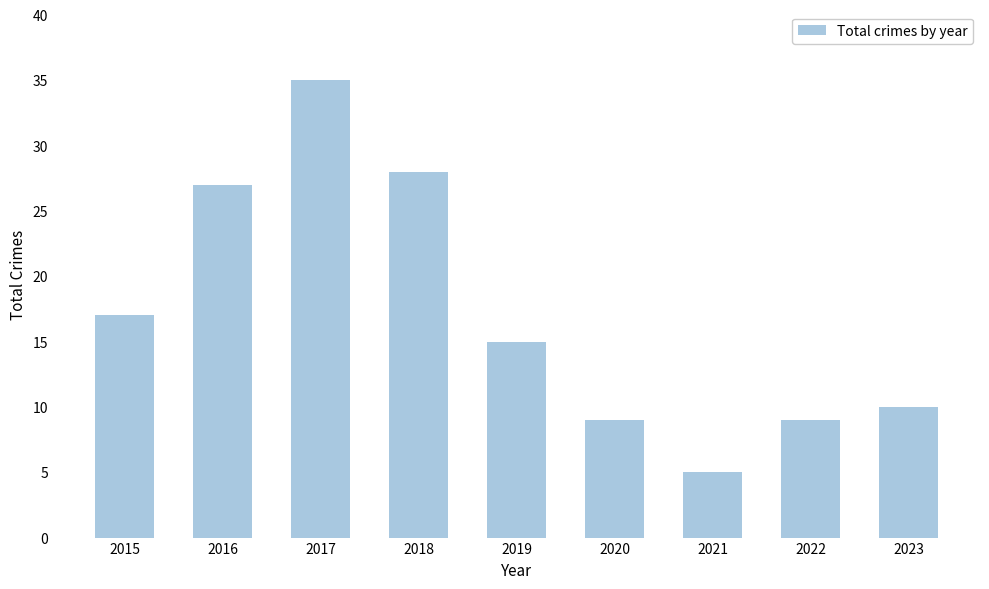

Approximately how many times larger is the value at 2016 compared to 2023?

2.7